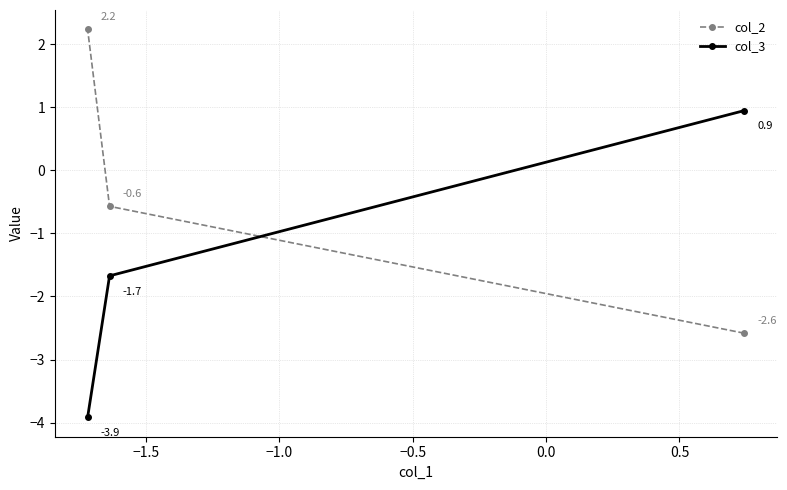

What are all the series names shown in the legend?

col_2, col_3